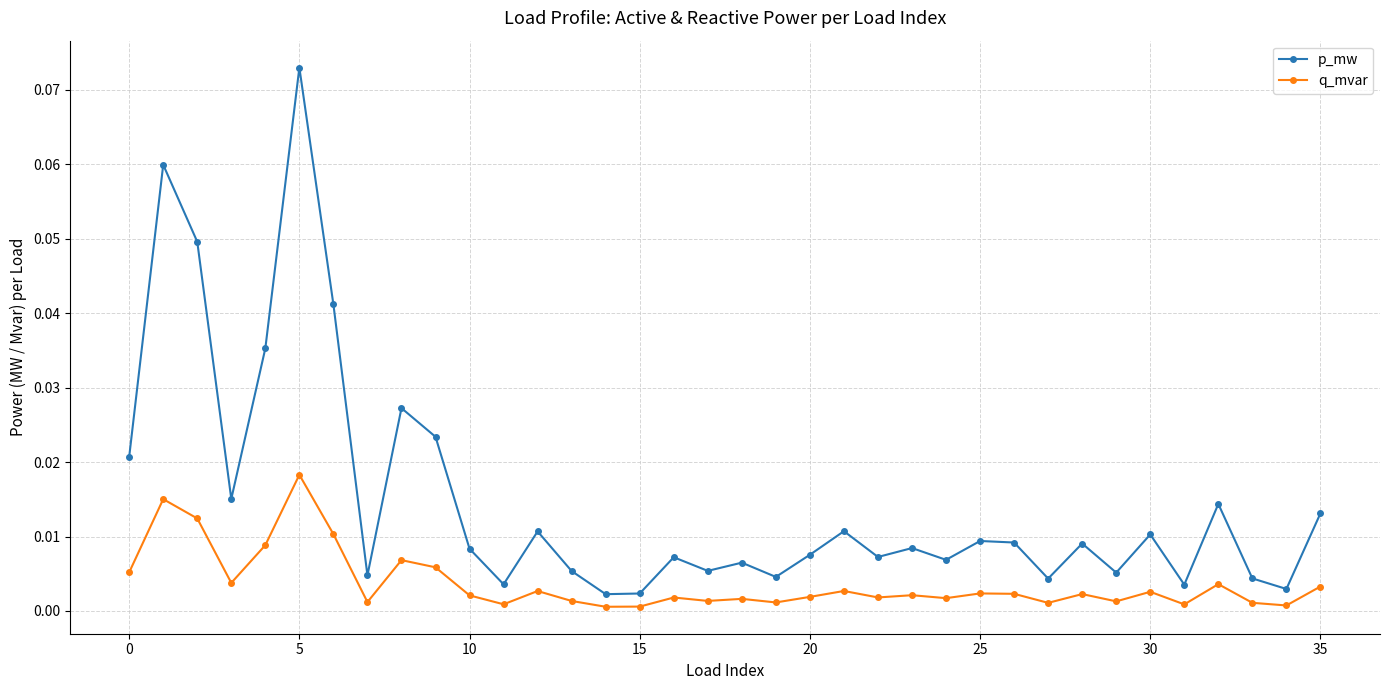

Which series has the widest spread of values?

p_mw